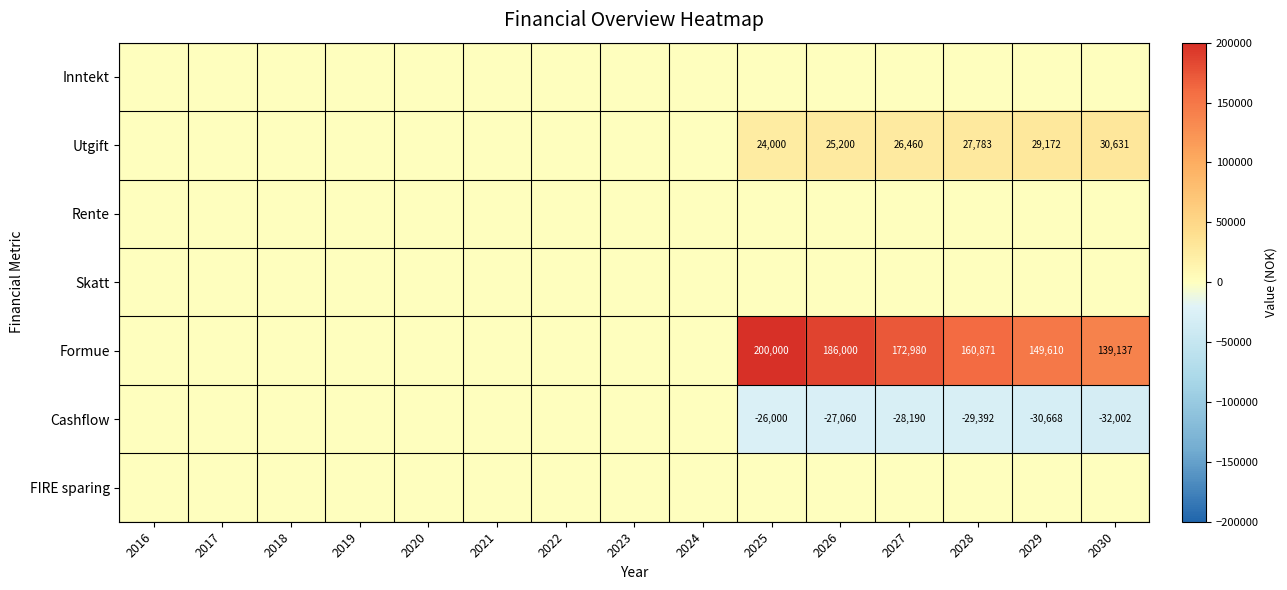

What is the greatest value displayed?

200000